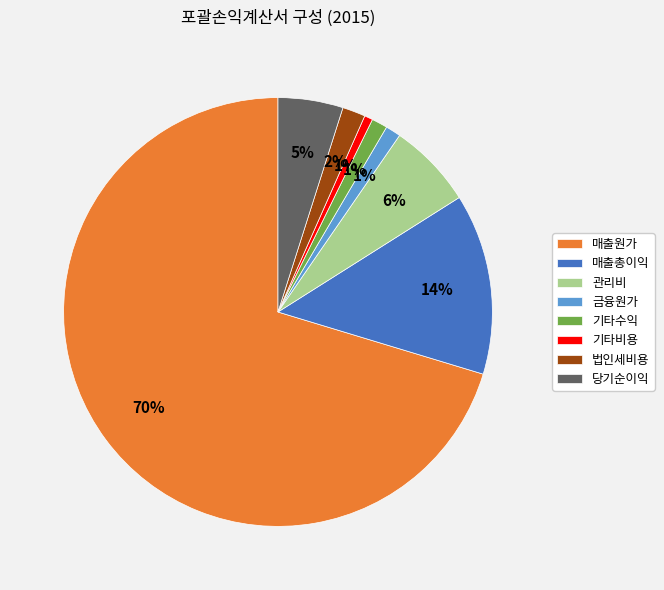

How many slices are in this pie chart?

8